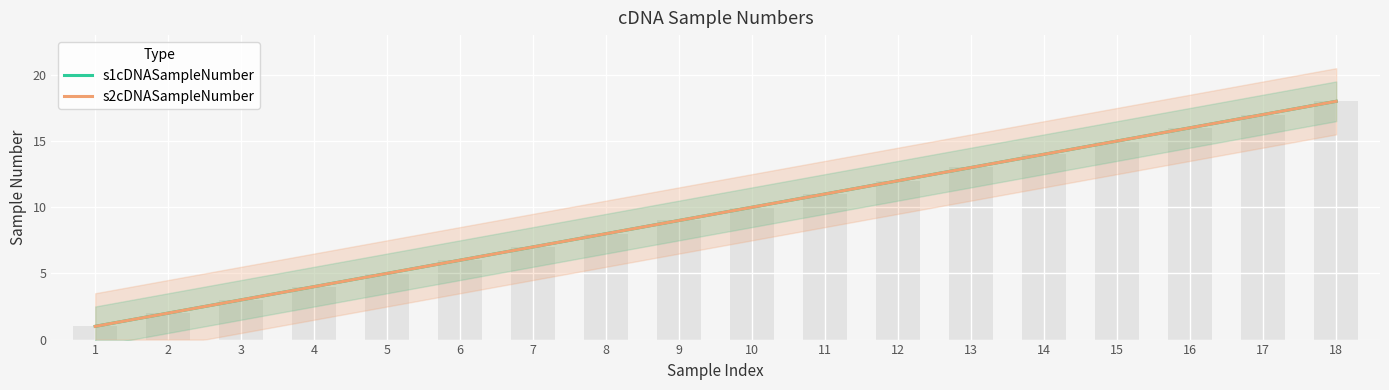

What is the value of the 8th bar from the left?

8